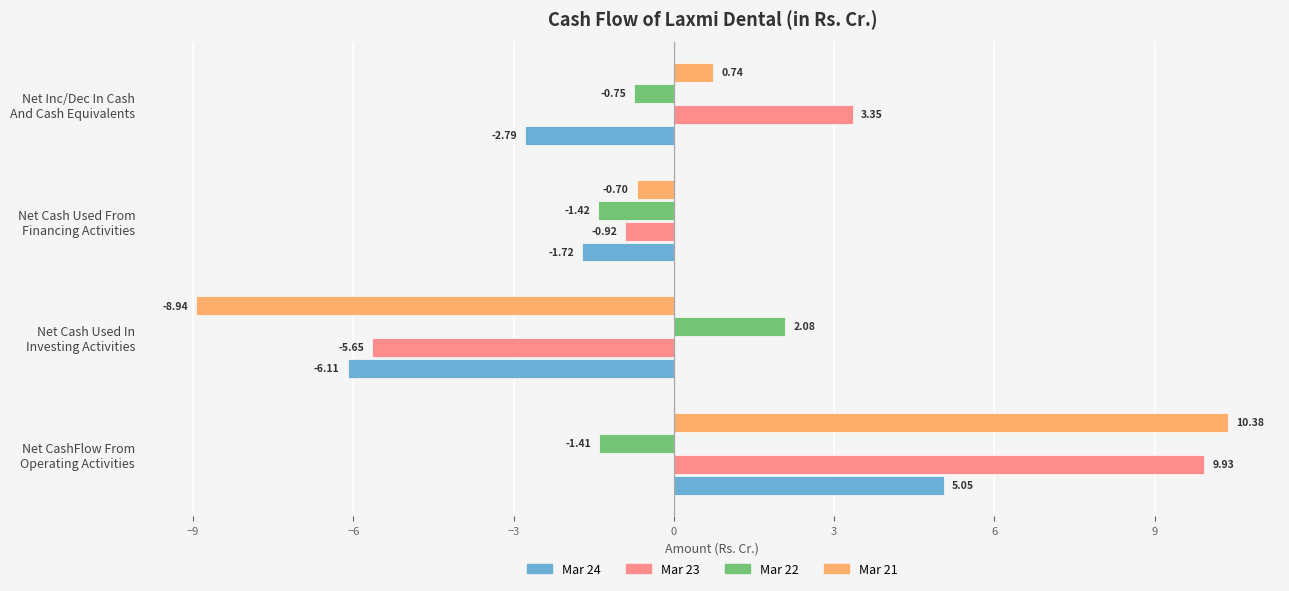

Which series has the largest total across all categories?

Mar 23